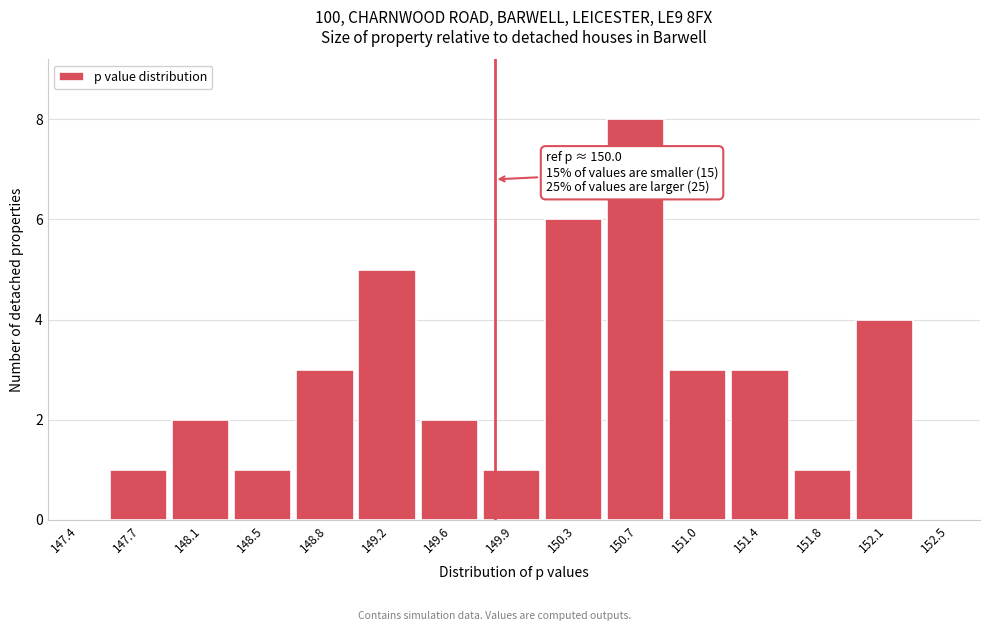

Reading left to right, list all the values displayed in this chart.

147.4=0	147.7=1	148.1=2	148.5=1	148.8=3	149.2=5	149.6=2	149.9=1	150.3=6	150.7=8	151.0=3	151.4=3	151.8=1	152.1=4	152.5=0